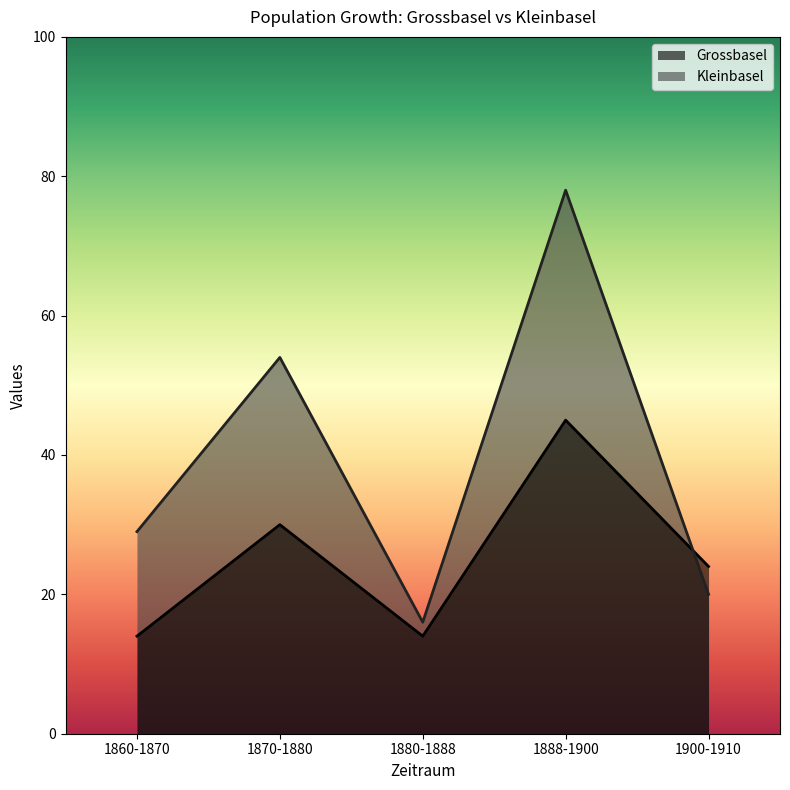

Which series has the largest range (max minus min)?

Kleinbasel